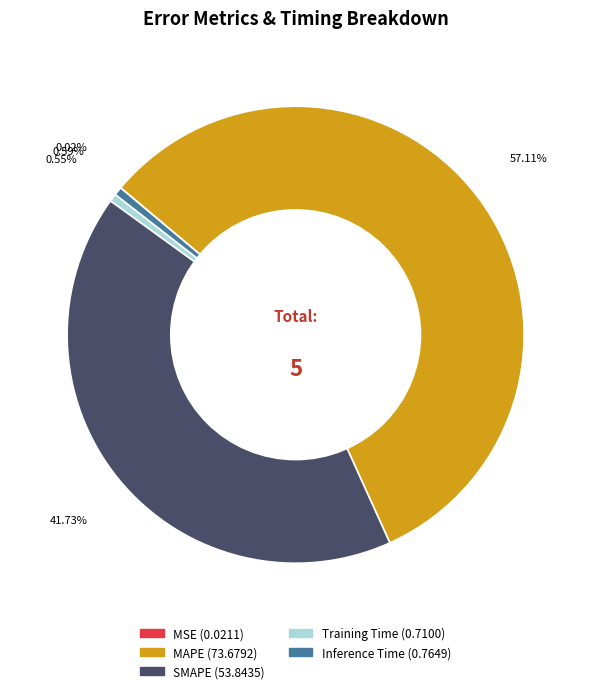

Is it true that MAPE is 44% of the pie?

False